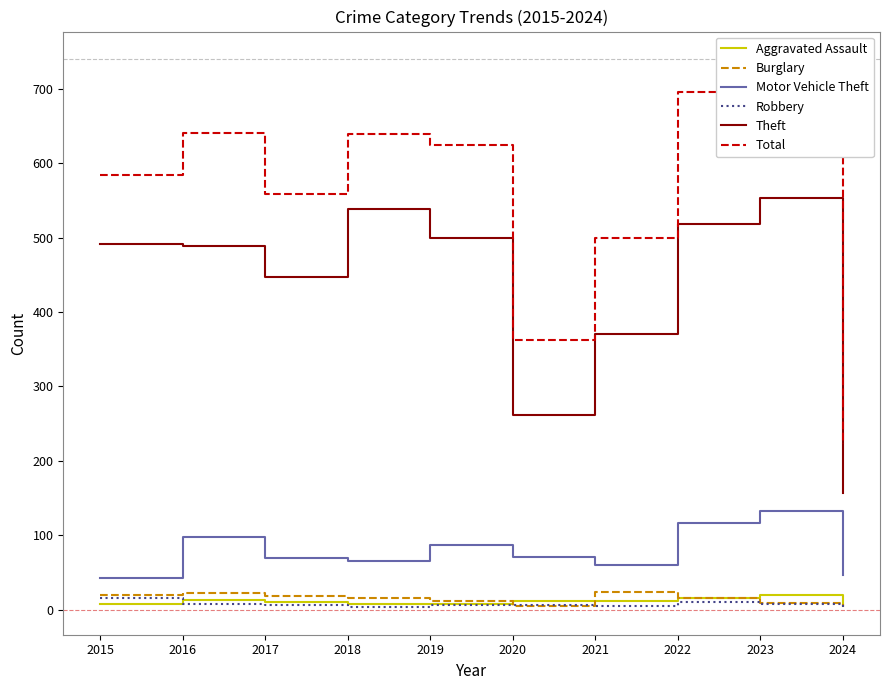

What are all the series names shown in the legend?

Aggravated Assault, Burglary, Motor Vehicle Theft, Robbery, Theft, Total